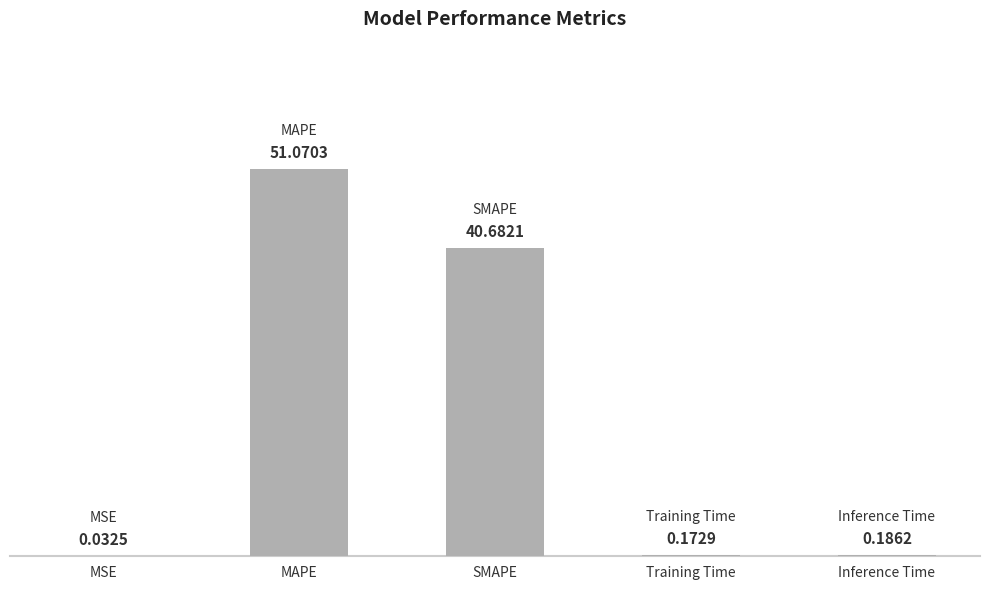

What is the sum of all values?

92.1